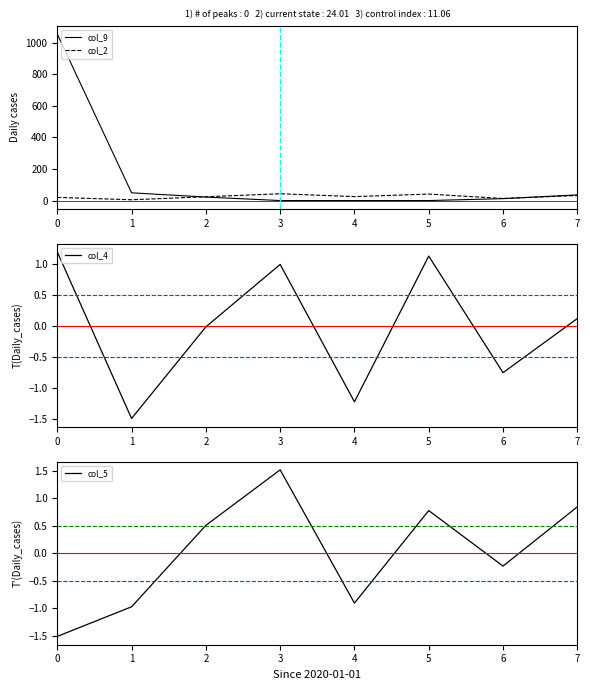

The value of col_5 at 6 is -0.2. True or false?

True